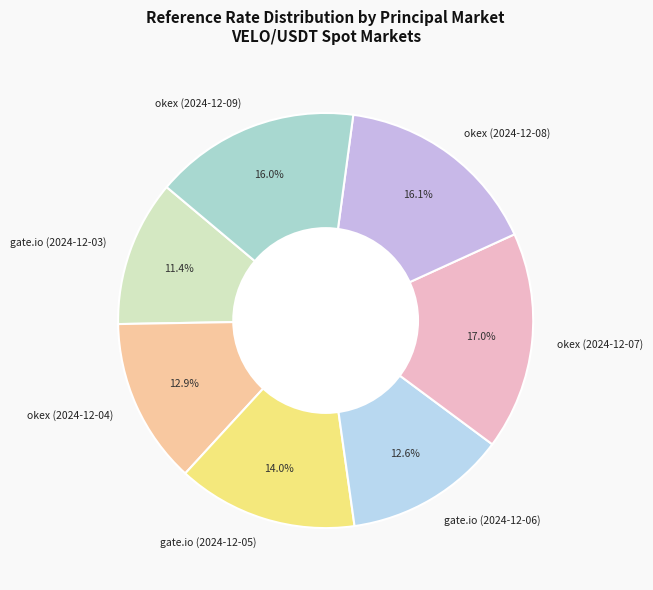

True or false: okex (2024-12-04) accounts for 1% of the total.

False